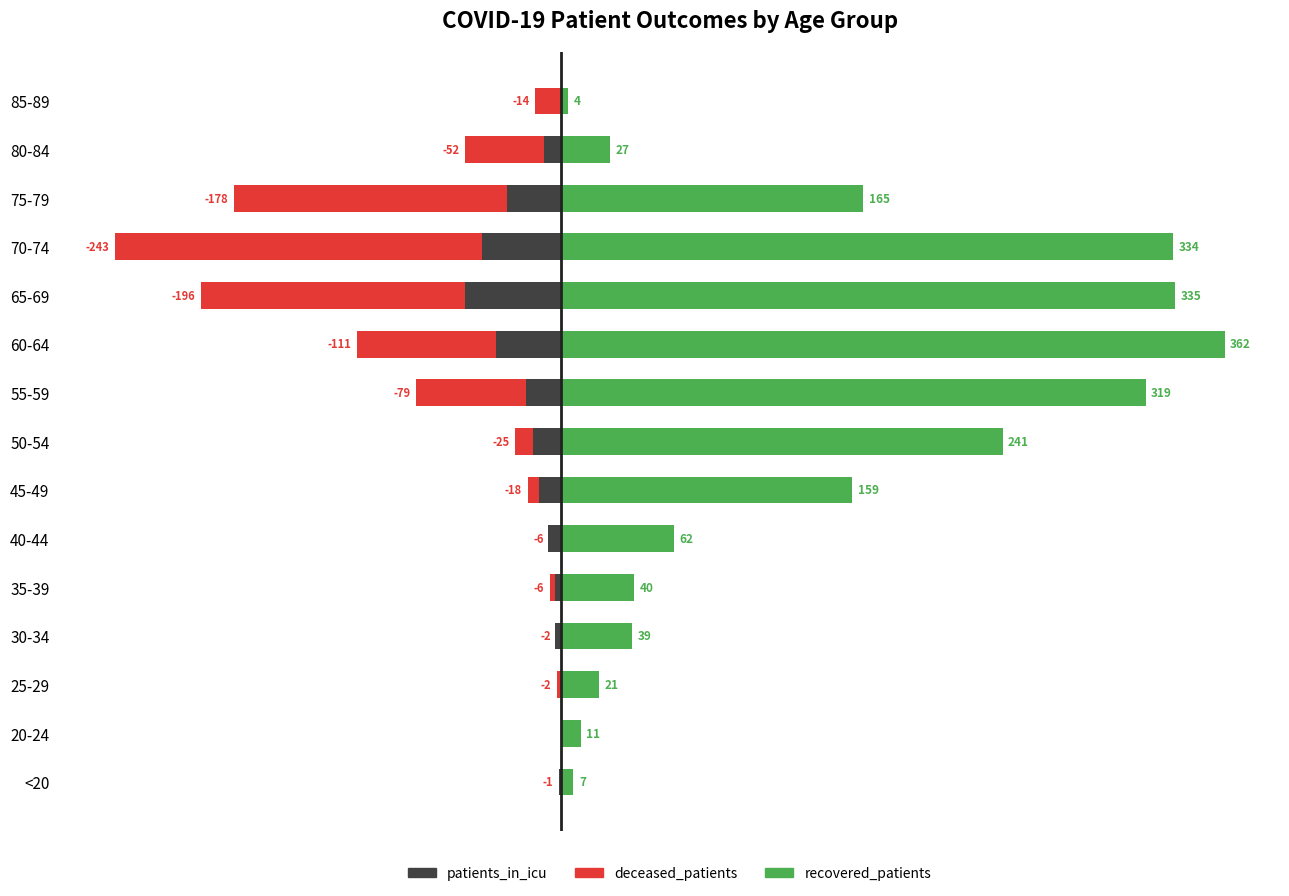

What is the sum of all patients_in_icu values?

-228